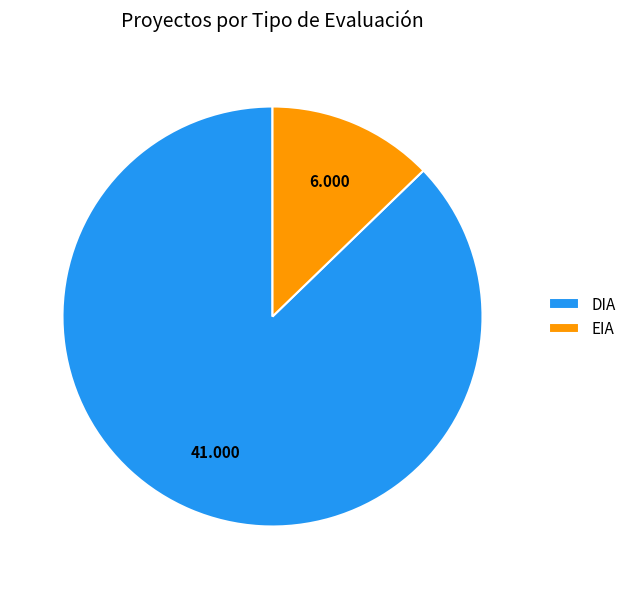

Is it true that DIA is 87% of the pie?

True